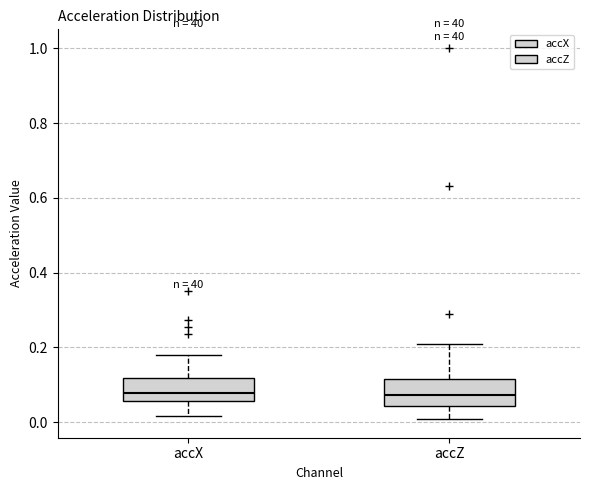

Reading left to right, read every box against the y-axis: the position of its median line, the range the box covers, and the ends of its whiskers. The values are not printed on the chart, so give them approximately, as read against the axis.

accX: median 0.08, box 0.06 to 0.12, whiskers 0.02 to 0.18
accZ: median 0.08, box 0.04 to 0.12, whiskers 0.00 to 0.20